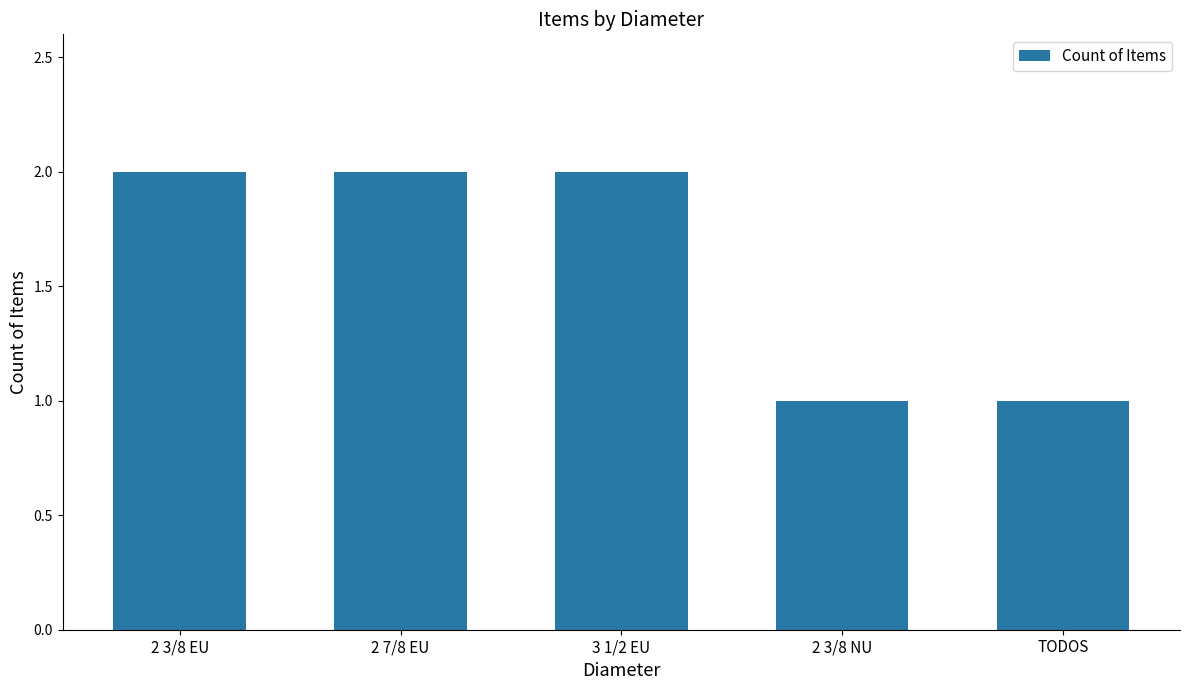

How many distinct data groups are displayed?

1